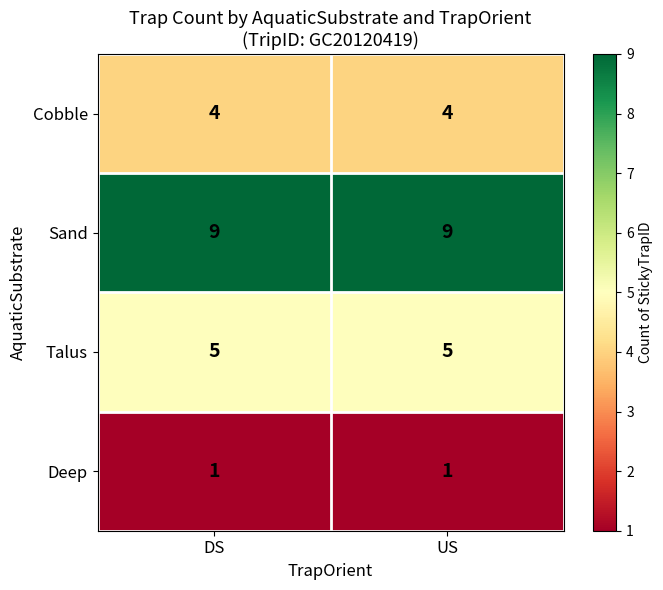

List the series in order of their peak value, highest first.

Sand, Talus, Cobble, Deep